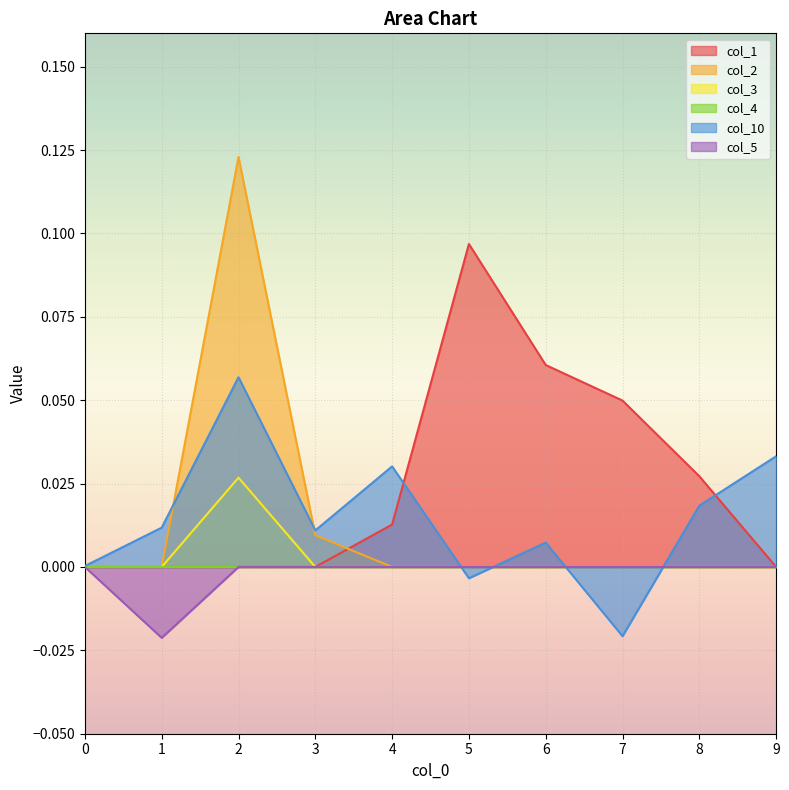

Which series has the largest range (max minus min)?

col_2